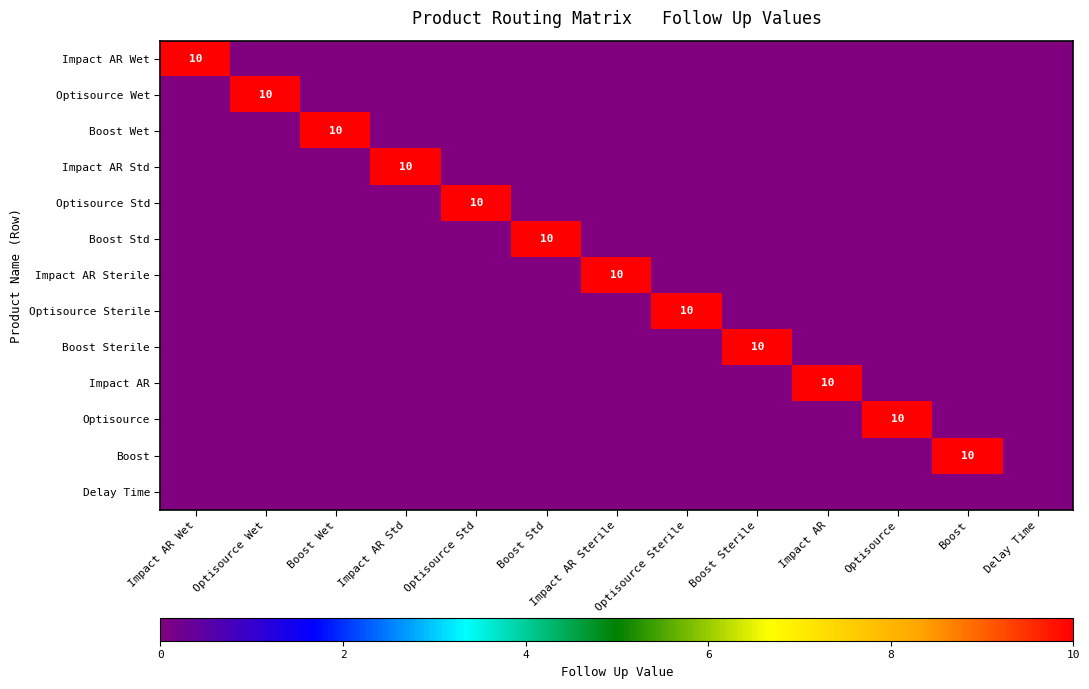

What is the sum of all Optisource values?

10